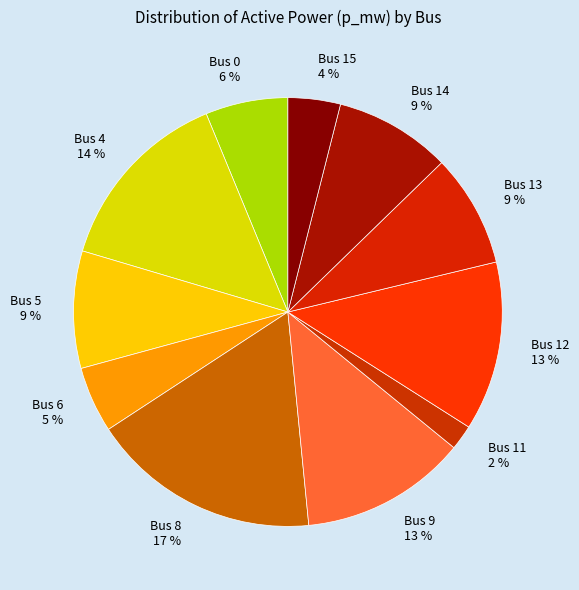

How many slices are in this pie chart?

11